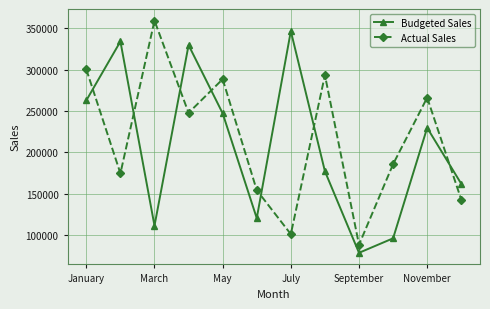

List the series in order of their peak value, lowest first.

Budgeted Sales, Actual Sales